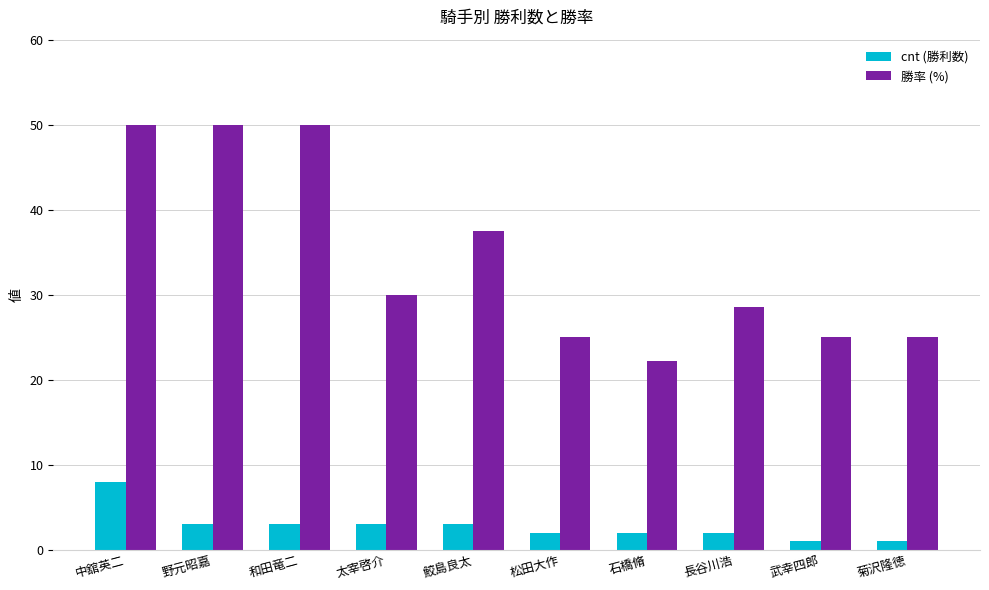

At 中舘英二, list the series in order from largest to smallest.

勝率 (%), cnt (勝利数)